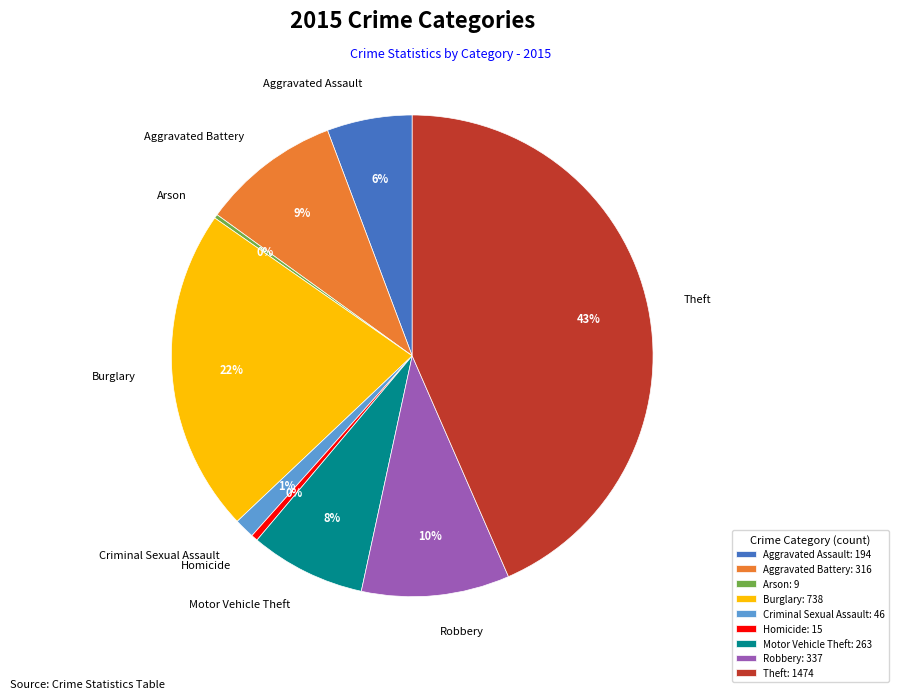

The Robbery slice represents 10% of the pie. True or false?

True